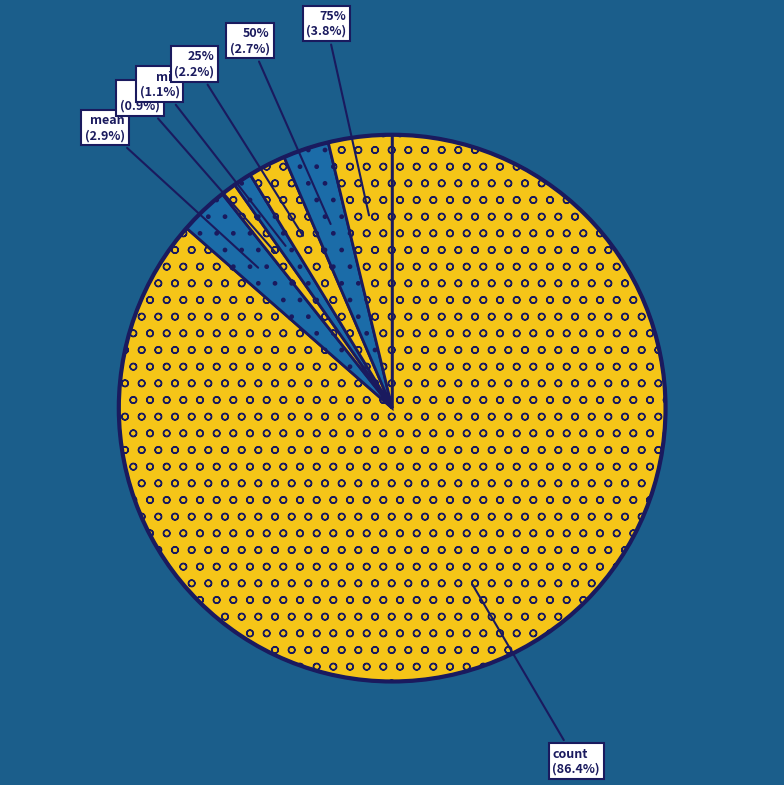

How much of the chart is everything except std?

99.1%